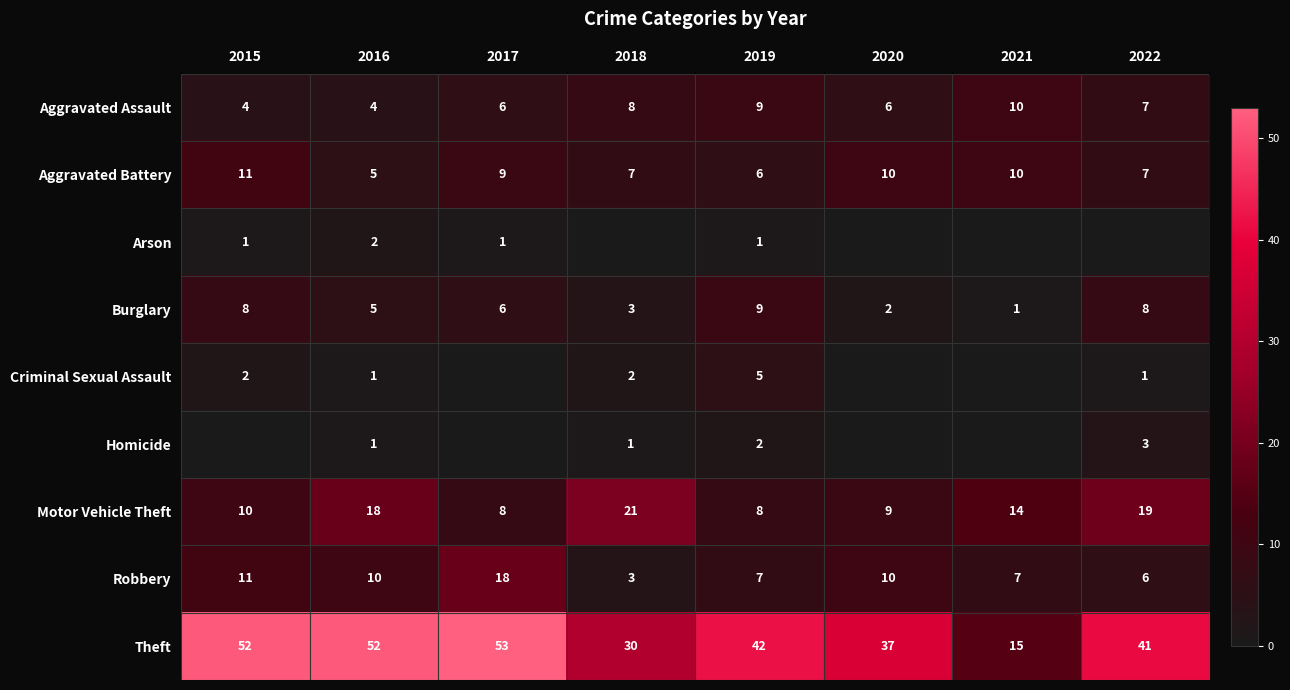

At which category is the sum across all series the highest?

2017